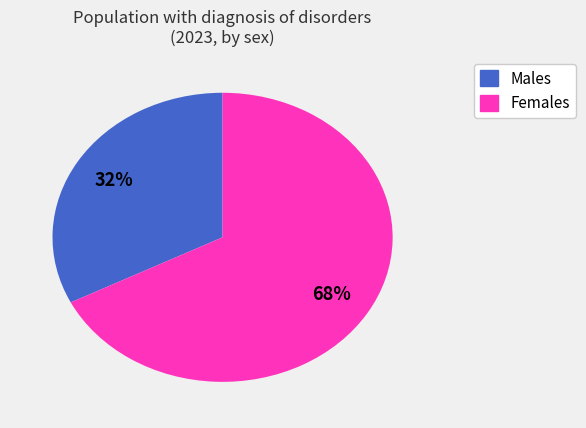

Does any single category account for the majority?

Yes